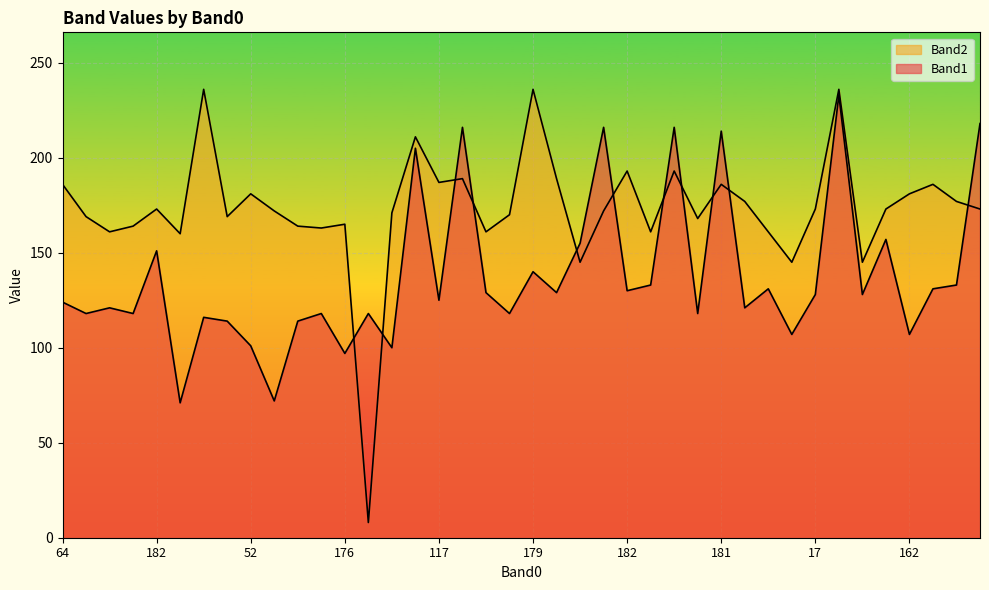

Which category has the lowest value in the Band1 series?

50